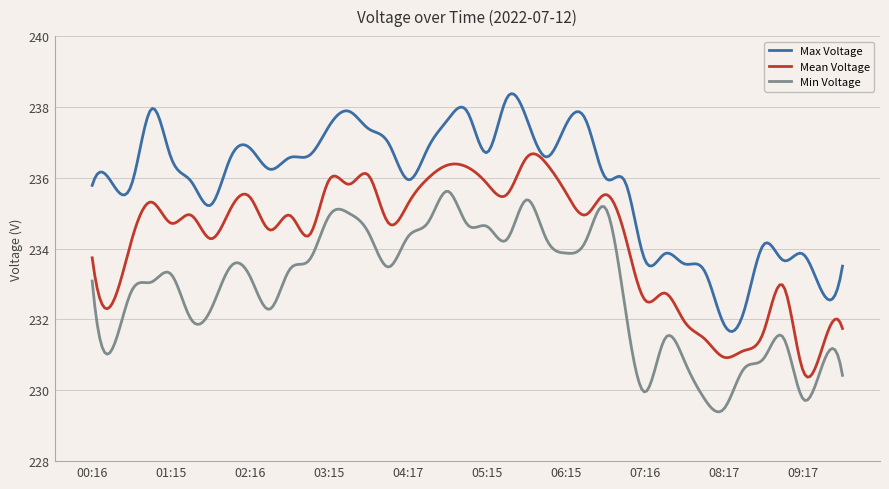

What are all the series names shown in the legend?

Max Voltage, Mean Voltage, Min Voltage